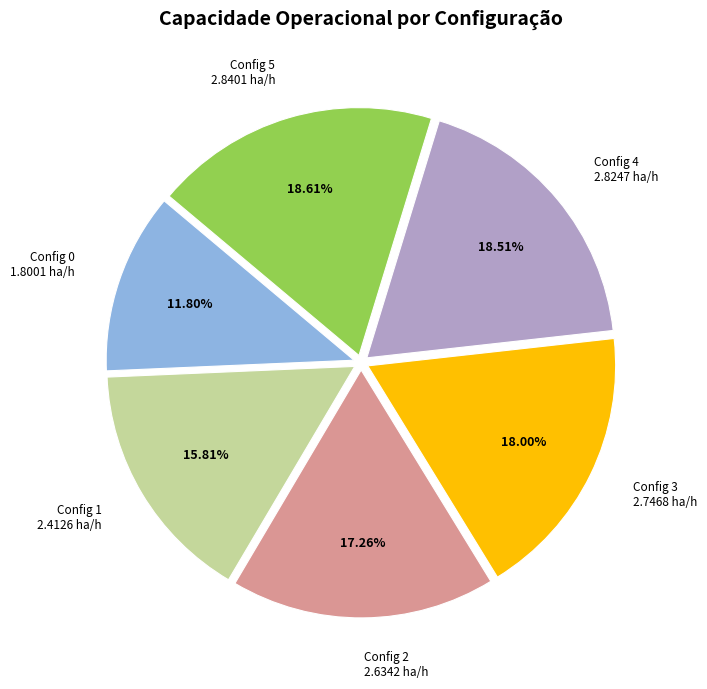

To the nearest percent, what is the average slice percentage?

17%